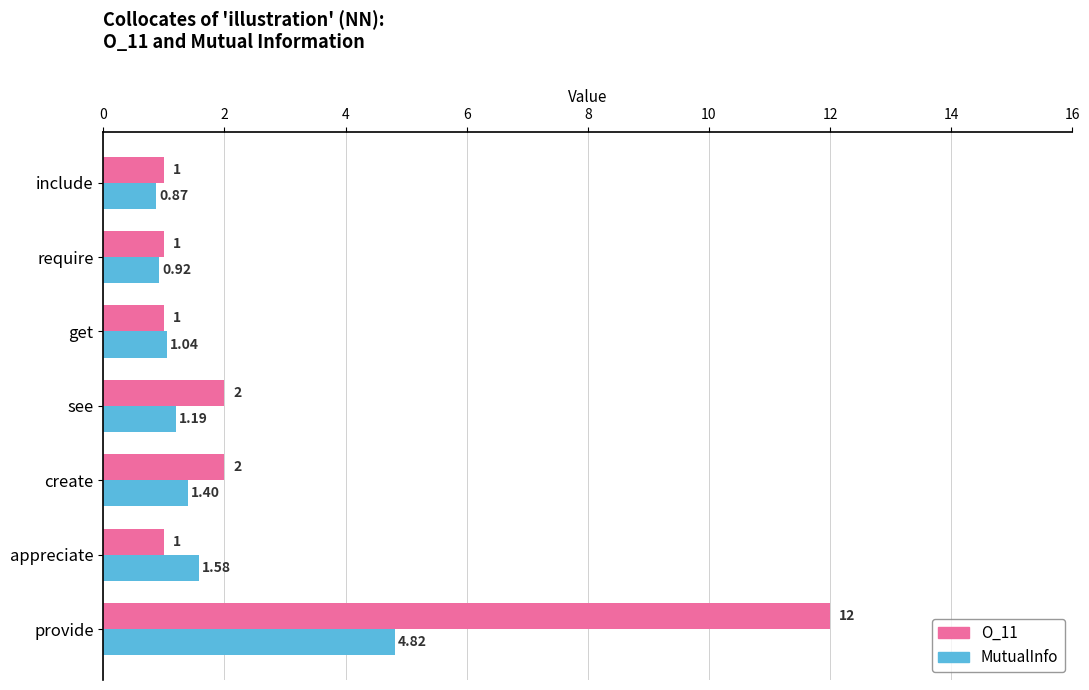

What are all the series names shown in the legend?

O_11, MutualInfo